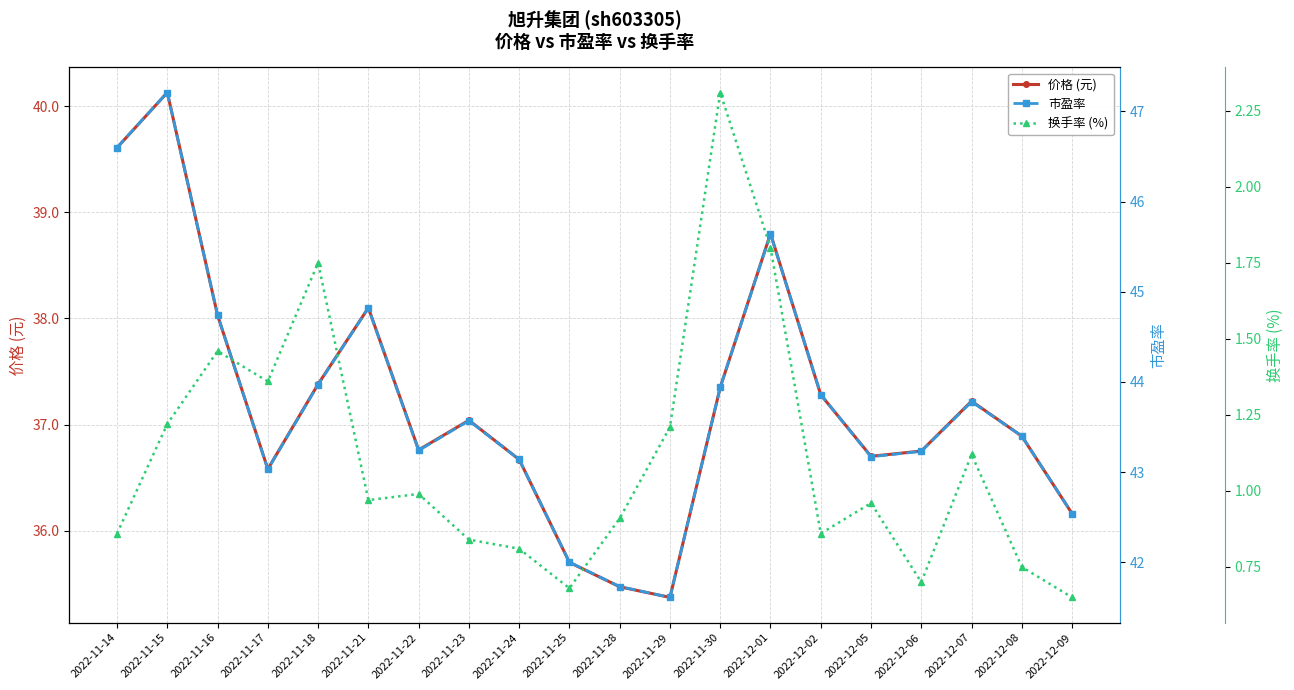

How many distinct data groups are displayed?

3